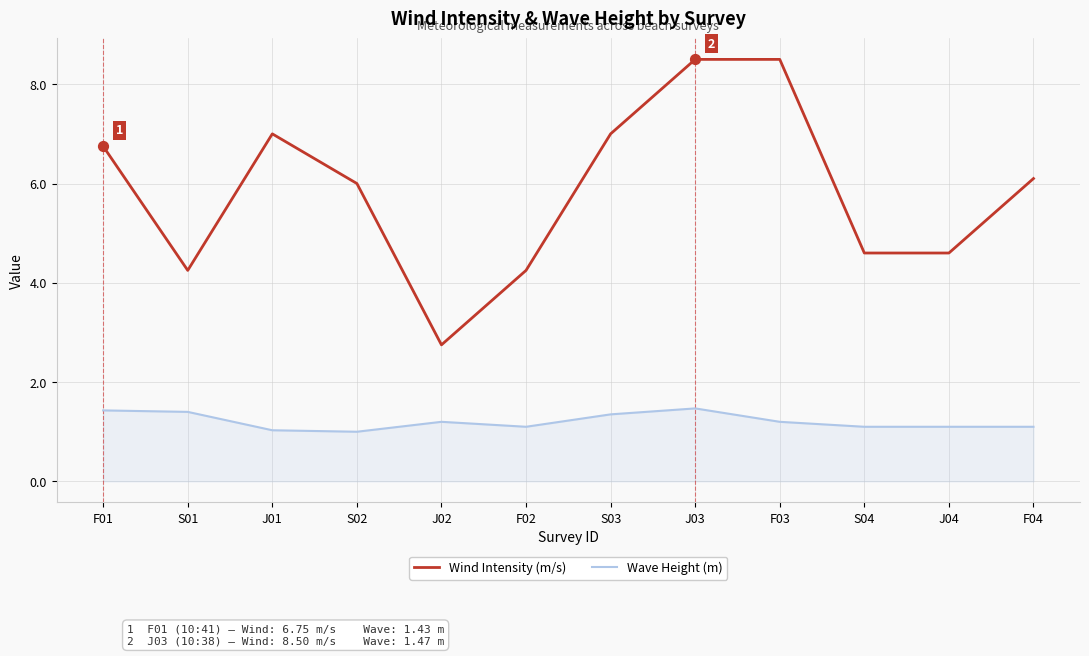

At which category is the sum across all series the highest?

J03